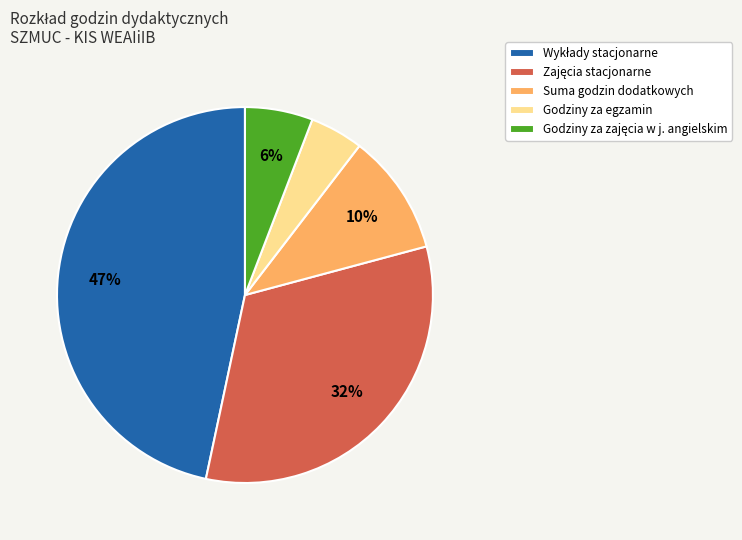

What is the smallest slice in the pie chart?

Godziny za egzamin